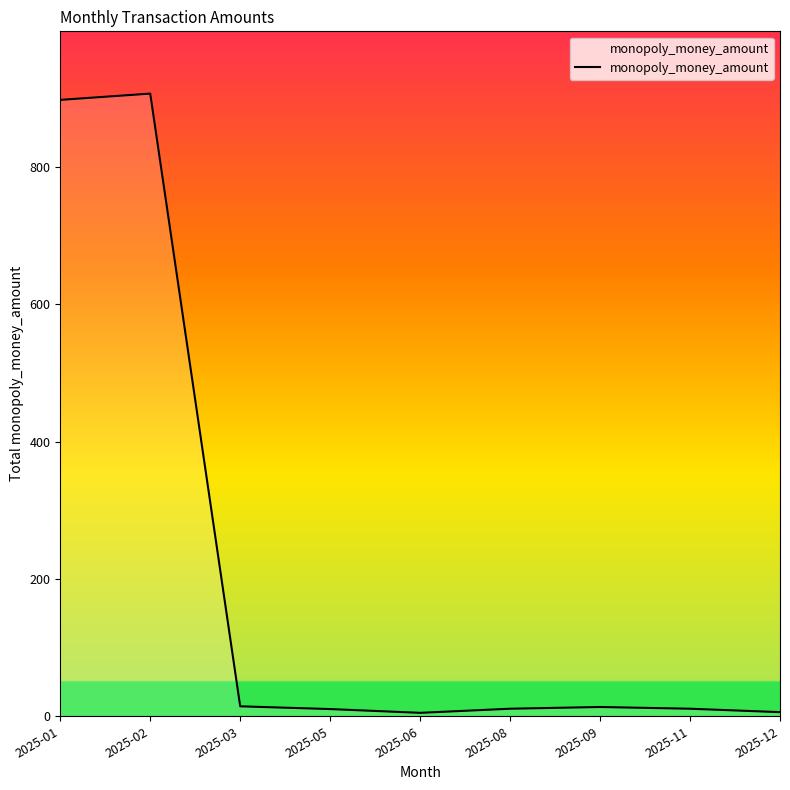

What is the difference between the maximum and minimum values?

901.8